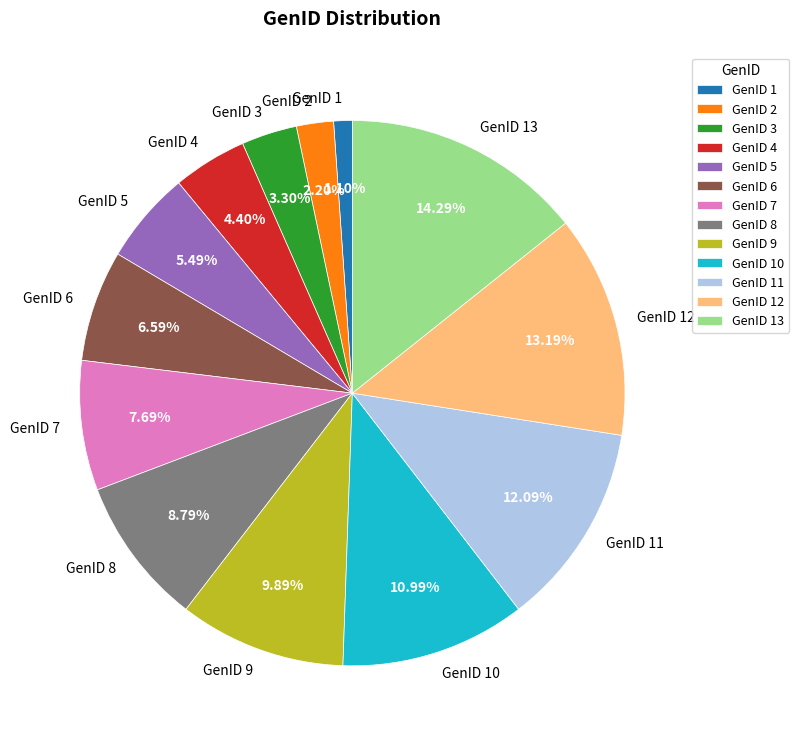

Combined, what portion of the pie is GenID 1 and GenID 3?

4.4%